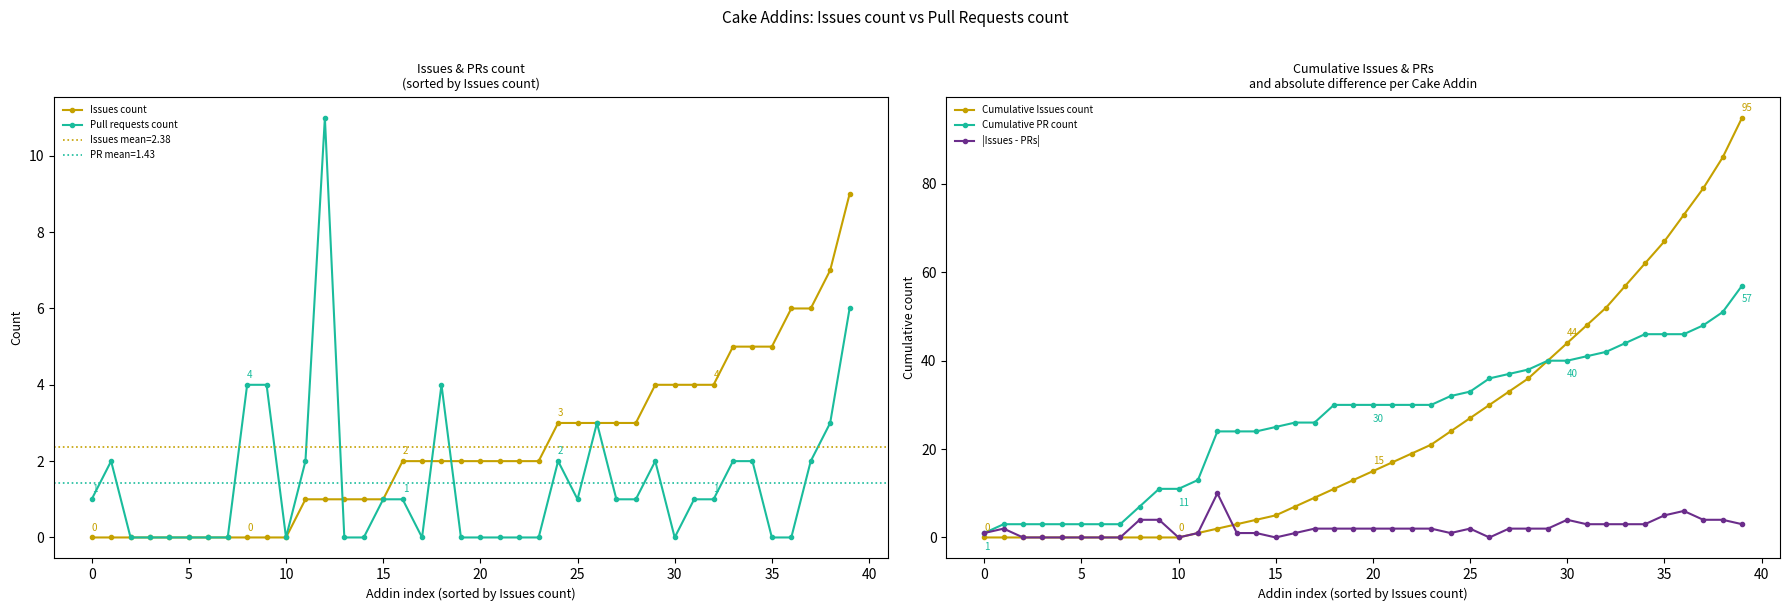

True or false: Issues count and Cumulative PR count intersect in this chart.

False